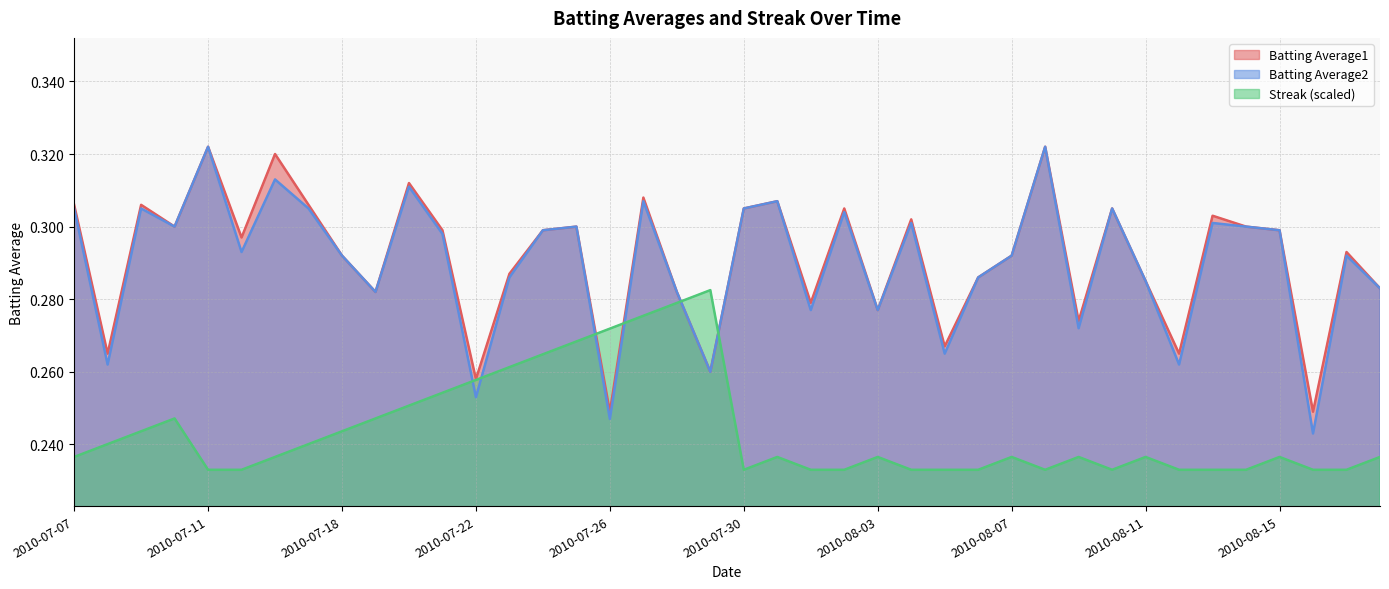

True or false: Streak and Batting Average2 cross at least once.

True